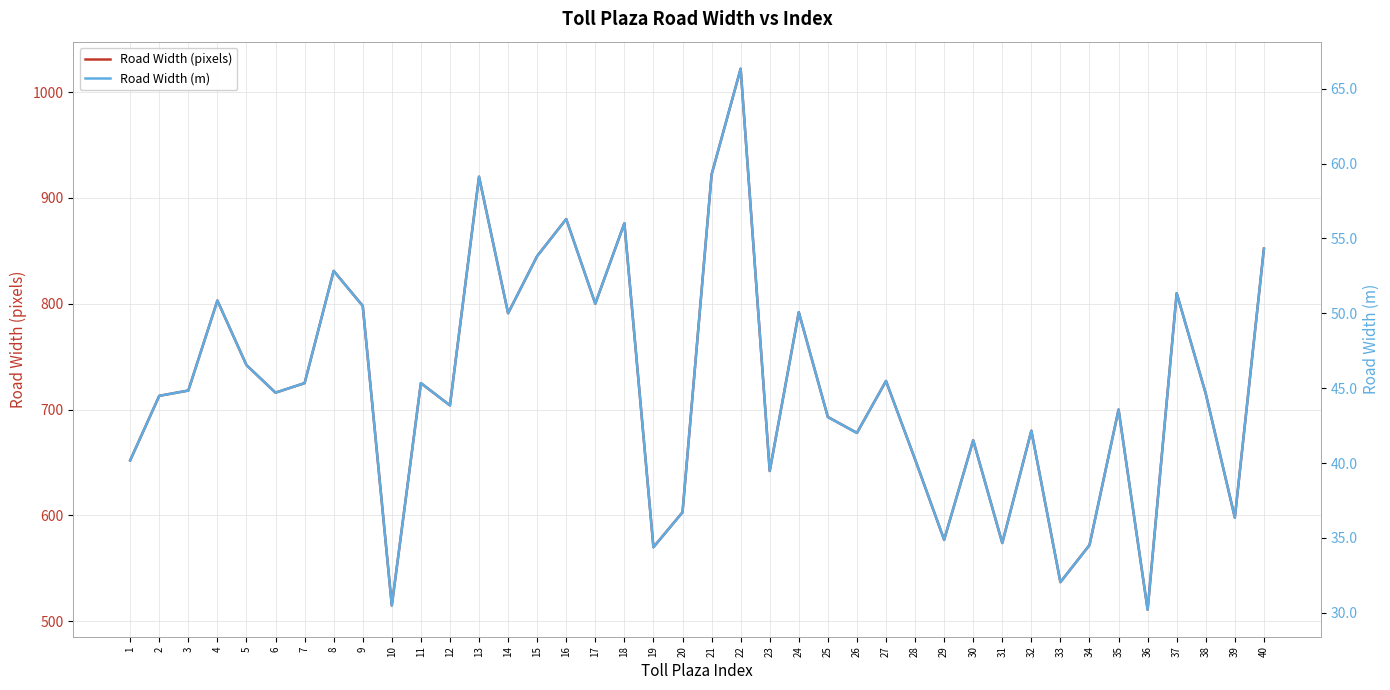

True or false: Road Width (pixels) and Road Width (m) intersect in this chart.

False